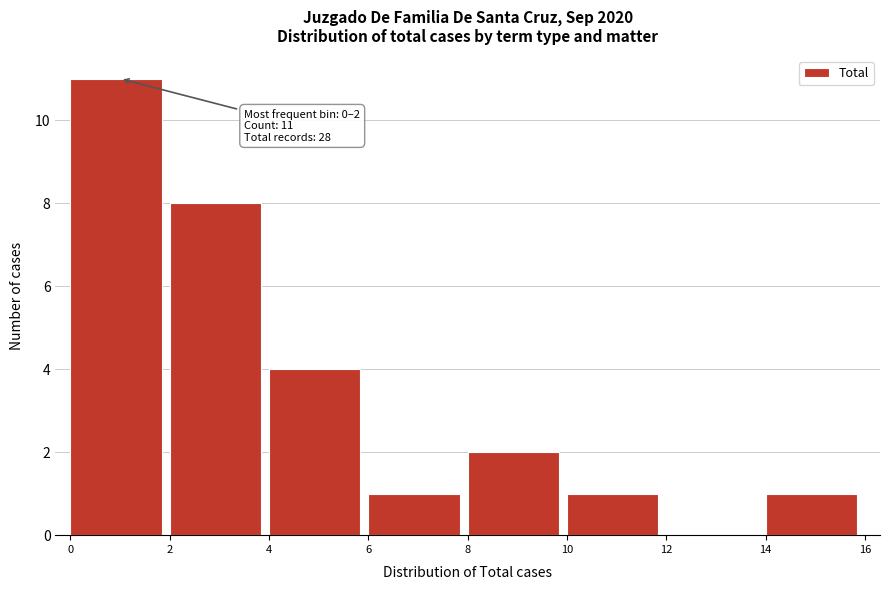

Over which range of the x-axis is the bar tallest?

0 to 2